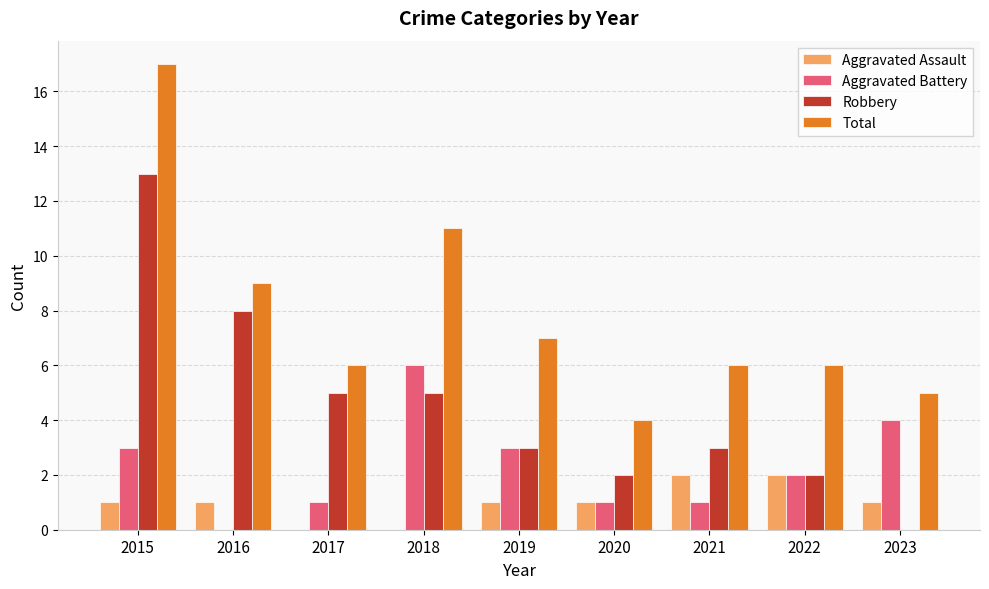

Reading left to right, what are all the values shown in this chart?

Aggravated Assault: 2015=1	2016=1	2017=0	2018=0	2019=1	2020=1	2021=2	2022=2	2023=1
Aggravated Battery: 2015=3	2016=0	2017=1	2018=6	2019=3	2020=1	2021=1	2022=2	2023=4
Robbery: 2015=13	2016=8	2017=5	2018=5	2019=3	2020=2	2021=3	2022=2	2023=0
Total: 2015=17	2016=9	2017=6	2018=11	2019=7	2020=4	2021=6	2022=6	2023=5